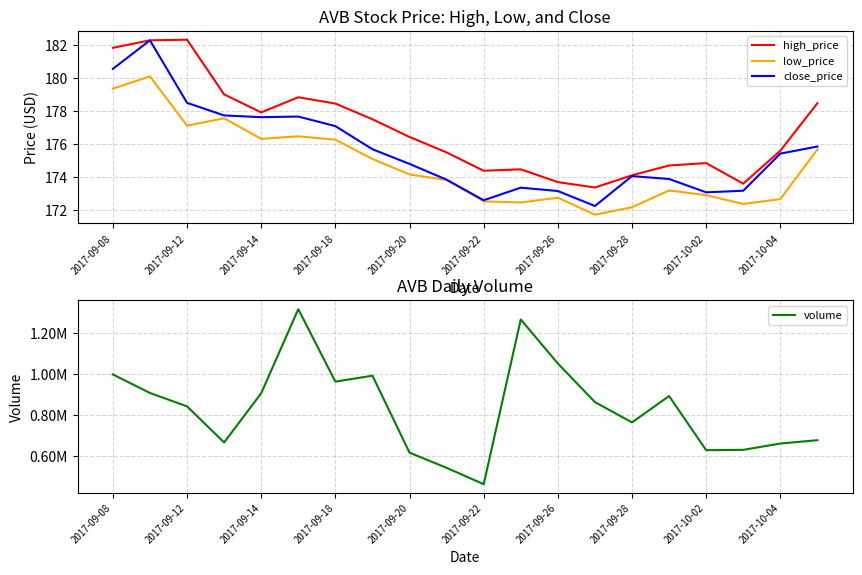

Is it true that close_price equals 281.6 at 2017-10-04?

False